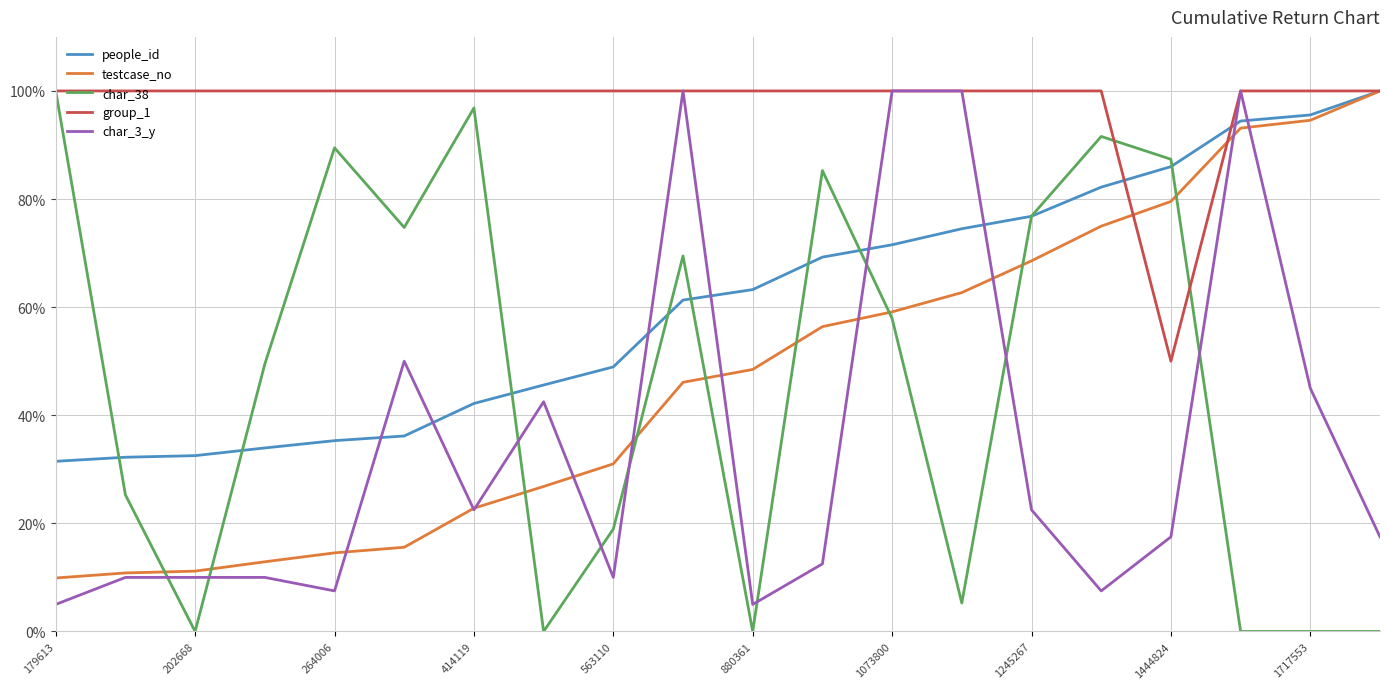

Which series has the widest spread of values?

char_38